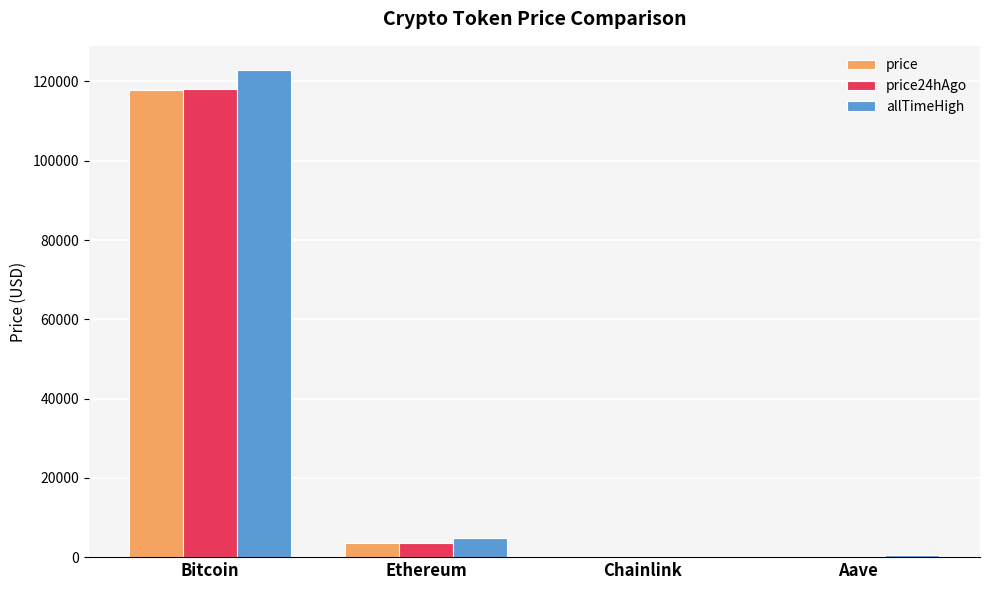

What is the spread (max minus min) of values at Chainlink?

34.6